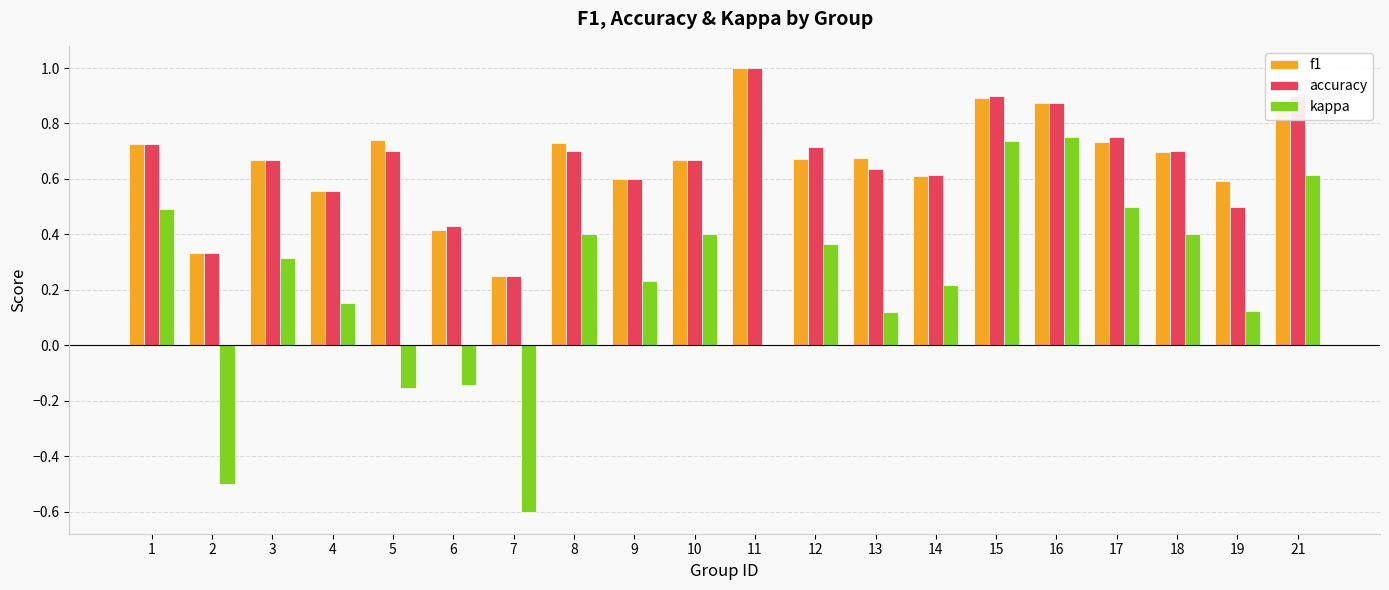

What is the sum of the accuracy values at 21 and 3?

1.6